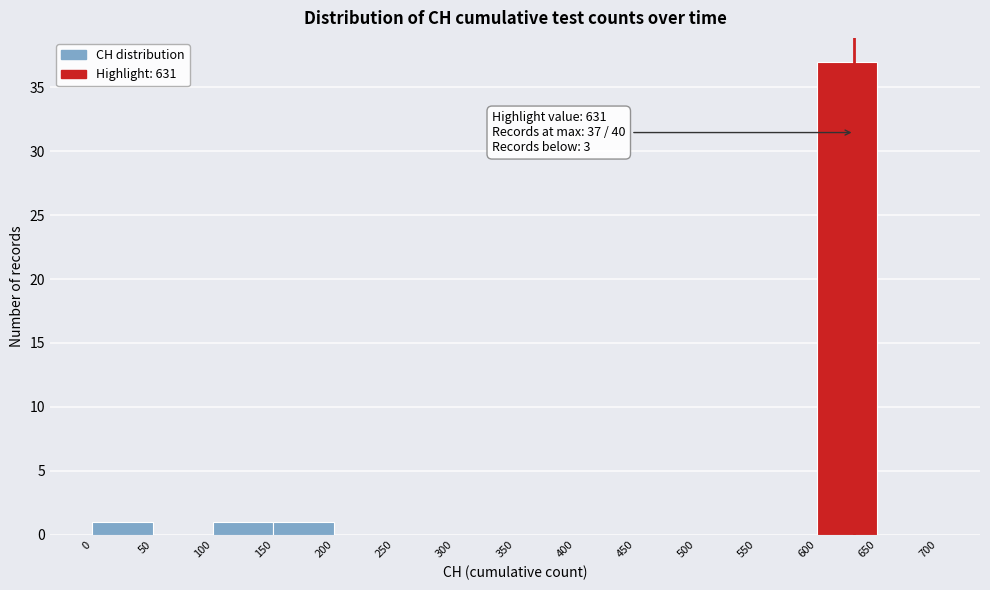

Which range on the x-axis has the tallest bar?

600 to 650